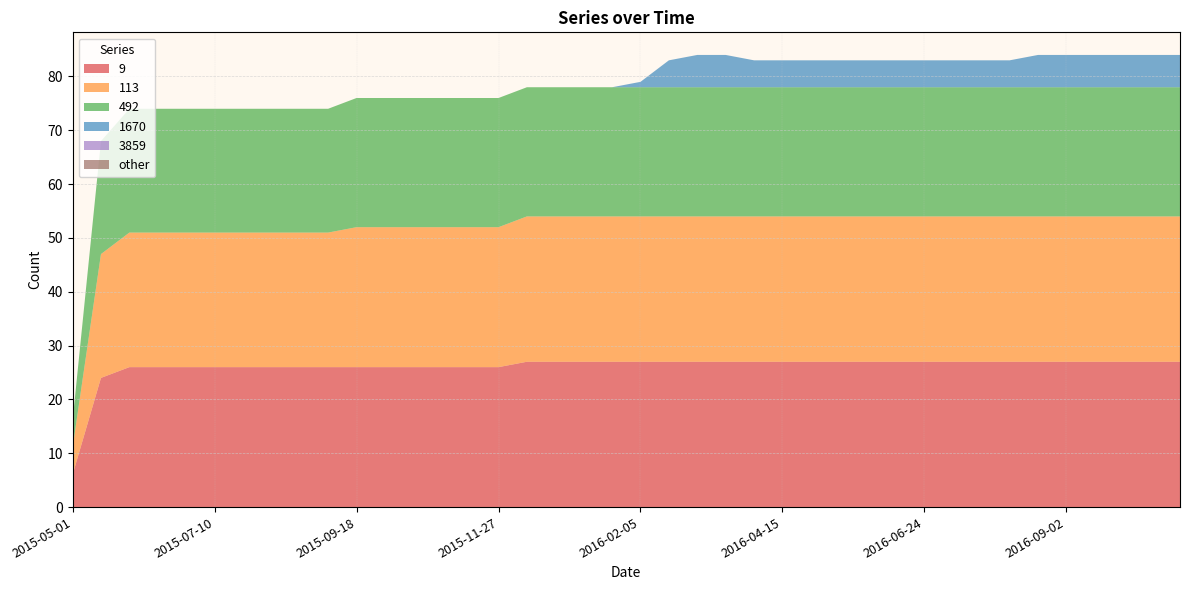

Reading right to left, transcribe all the data shown in this chart.

9: 2016-10-28=27	2016-10-14=27	2016-09-30=27	2016-09-16=27	2016-09-02=27	2016-08-19=27	2016-08-05=27	2016-07-22=27	2016-07-08=27	2016-06-24=27	2016-06-10=27	2016-05-27=27	2016-05-13=27	2016-04-29=27	2016-04-15=27	2016-04-01=27	2016-03-18=27	2016-03-04=27	2016-02-19=27	2016-02-05=27	2016-01-22=27	2016-01-08=27	2015-12-25=27	2015-12-11=27	2015-11-27=26	2015-11-13=26	2015-10-30=26	2015-10-16=26	2015-10-02=26	2015-09-18=26	2015-09-04=26	2015-08-21=26	2015-08-07=26	2015-07-24=26	2015-07-10=26	2015-06-26=26	2015-06-12=26	2015-05-29=26	2015-05-15=24	2015-05-01=6
113: 2016-10-28=27	2016-10-14=27	2016-09-30=27	2016-09-16=27	2016-09-02=27	2016-08-19=27	2016-08-05=27	2016-07-22=27	2016-07-08=27	2016-06-24=27	2016-06-10=27	2016-05-27=27	2016-05-13=27	2016-04-29=27	2016-04-15=27	2016-04-01=27	2016-03-18=27	2016-03-04=27	2016-02-19=27	2016-02-05=27	2016-01-22=27	2016-01-08=27	2015-12-25=27	2015-12-11=27	2015-11-27=26	2015-11-13=26	2015-10-30=26	2015-10-16=26	2015-10-02=26	2015-09-18=26	2015-09-04=25	2015-08-21=25	2015-08-07=25	2015-07-24=25	2015-07-10=25	2015-06-26=25	2015-06-12=25	2015-05-29=25	2015-05-15=23	2015-05-01=5
492: 2016-10-28=24	2016-10-14=24	2016-09-30=24	2016-09-16=24	2016-09-02=24	2016-08-19=24	2016-08-05=24	2016-07-22=24	2016-07-08=24	2016-06-24=24	2016-06-10=24	2016-05-27=24	2016-05-13=24	2016-04-29=24	2016-04-15=24	2016-04-01=24	2016-03-18=24	2016-03-04=24	2016-02-19=24	2016-02-05=24	2016-01-22=24	2016-01-08=24	2015-12-25=24	2015-12-11=24	2015-11-27=24	2015-11-13=24	2015-10-30=24	2015-10-16=24	2015-10-02=24	2015-09-18=24	2015-09-04=23	2015-08-21=23	2015-08-07=23	2015-07-24=23	2015-07-10=23	2015-06-26=23	2015-06-12=23	2015-05-29=23	2015-05-15=21	2015-05-01=5
1670: 2016-10-28=6	2016-10-14=6	2016-09-30=6	2016-09-16=6	2016-09-02=6	2016-08-19=6	2016-08-05=5	2016-07-22=5	2016-07-08=5	2016-06-24=5	2016-06-10=5	2016-05-27=5	2016-05-13=5	2016-04-29=5	2016-04-15=5	2016-04-01=5	2016-03-18=6	2016-03-04=6	2016-02-19=5	2016-02-05=1	2016-01-22=0	2016-01-08=0	2015-12-25=0	2015-12-11=0	2015-11-27=0	2015-11-13=0	2015-10-30=0	2015-10-16=0	2015-10-02=0	2015-09-18=0	2015-09-04=0	2015-08-21=0	2015-08-07=0	2015-07-24=0	2015-07-10=0	2015-06-26=0	2015-06-12=0	2015-05-29=0	2015-05-15=0	2015-05-01=0
3859: 2016-10-28=0	2016-10-14=0	2016-09-30=0	2016-09-16=0	2016-09-02=0	2016-08-19=0	2016-08-05=0	2016-07-22=0	2016-07-08=0	2016-06-24=0	2016-06-10=0	2016-05-27=0	2016-05-13=0	2016-04-29=0	2016-04-15=0	2016-04-01=0	2016-03-18=0	2016-03-04=0	2016-02-19=0	2016-02-05=0	2016-01-22=0	2016-01-08=0	2015-12-25=0	2015-12-11=0	2015-11-27=0	2015-11-13=0	2015-10-30=0	2015-10-16=0	2015-10-02=0	2015-09-18=0	2015-09-04=0	2015-08-21=0	2015-08-07=0	2015-07-24=0	2015-07-10=0	2015-06-26=0	2015-06-12=0	2015-05-29=0	2015-05-15=0	2015-05-01=0
other: 2016-10-28=0	2016-10-14=0	2016-09-30=0	2016-09-16=0	2016-09-02=0	2016-08-19=0	2016-08-05=0	2016-07-22=0	2016-07-08=0	2016-06-24=0	2016-06-10=0	2016-05-27=0	2016-05-13=0	2016-04-29=0	2016-04-15=0	2016-04-01=0	2016-03-18=0	2016-03-04=0	2016-02-19=0	2016-02-05=0	2016-01-22=0	2016-01-08=0	2015-12-25=0	2015-12-11=0	2015-11-27=0	2015-11-13=0	2015-10-30=0	2015-10-16=0	2015-10-02=0	2015-09-18=0	2015-09-04=0	2015-08-21=0	2015-08-07=0	2015-07-24=0	2015-07-10=0	2015-06-26=0	2015-06-12=0	2015-05-29=0	2015-05-15=0	2015-05-01=0